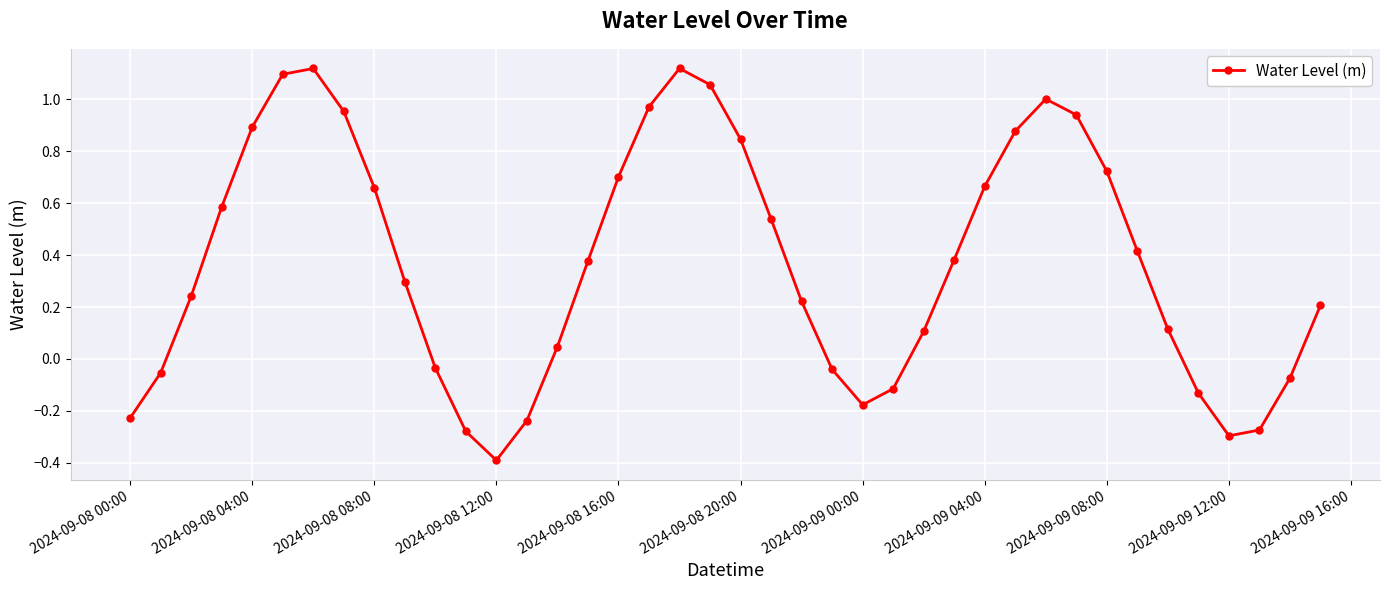

How many interior local valleys (lower than both neighbors) does the data have?

3